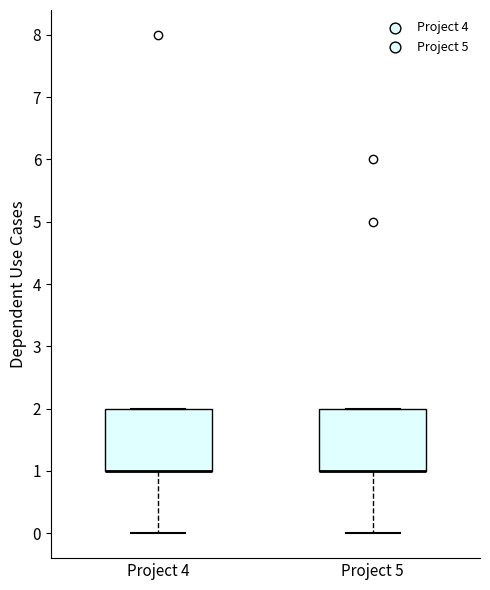

Reading left to right, transcribe this box plot: for each box, give where its median line is, the range the box spans, and where its two whiskers end, as read against the y-axis. The values are not printed on the chart, so give them approximately, as read against the axis.

Project 4: median 1 (drawn on the box's lower edge), box 1 to 2, whiskers 0 to 2
Project 5: median 1 (drawn on the box's lower edge), box 1 to 2, whiskers 0 to 2